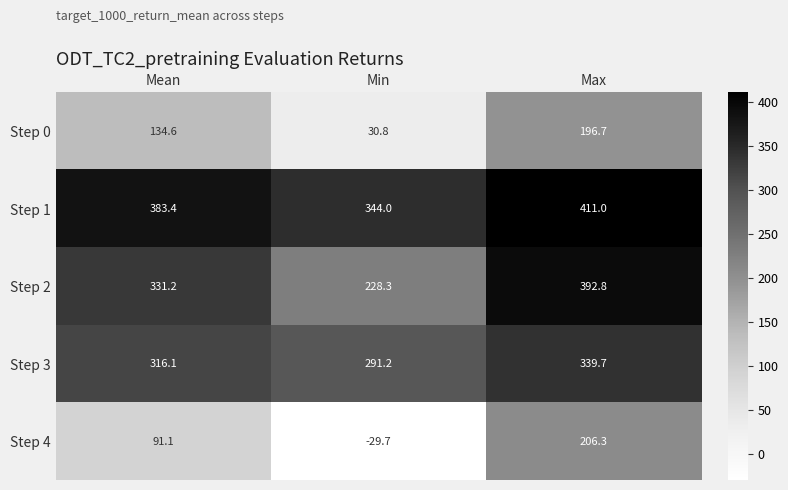

Rank the series at Max from highest to lowest value.

Step 1, Step 2, Step 3, Step 4, Step 0